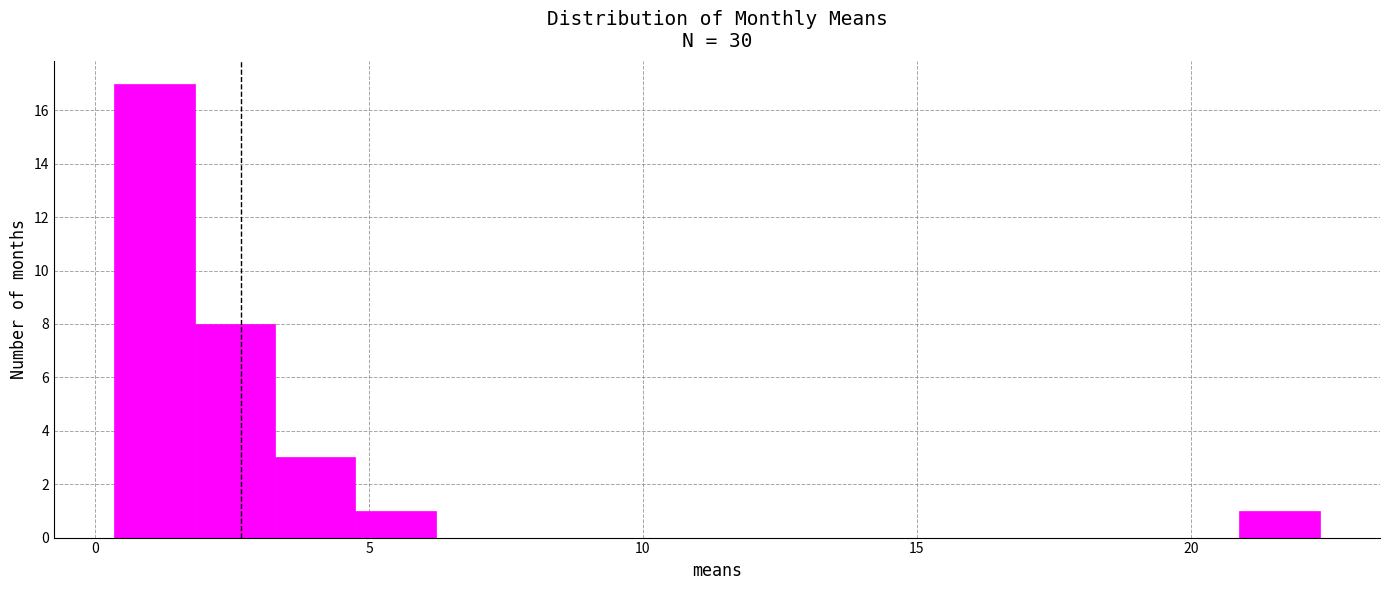

Read against the x-axis, roughly where is the centre of the tallest bar?

1.0